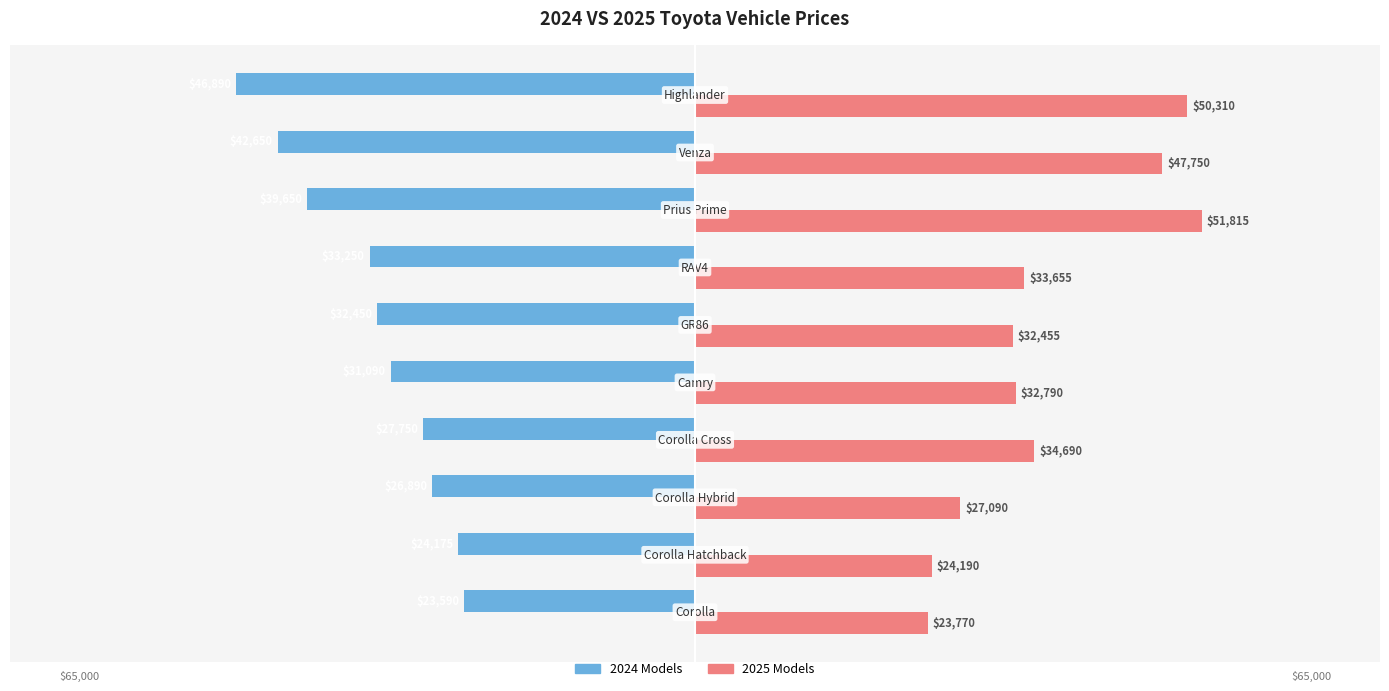

What is the sum of all 2025 Models values?

358515